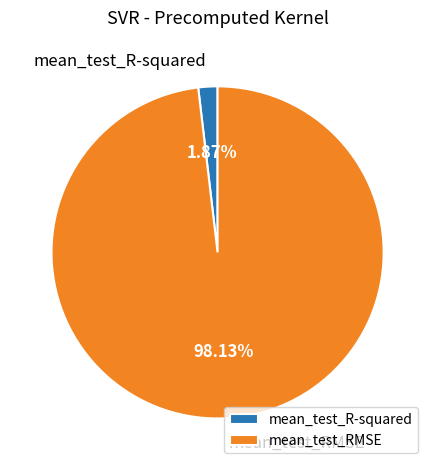

Which slice is the largest?

mean_test_RMSE